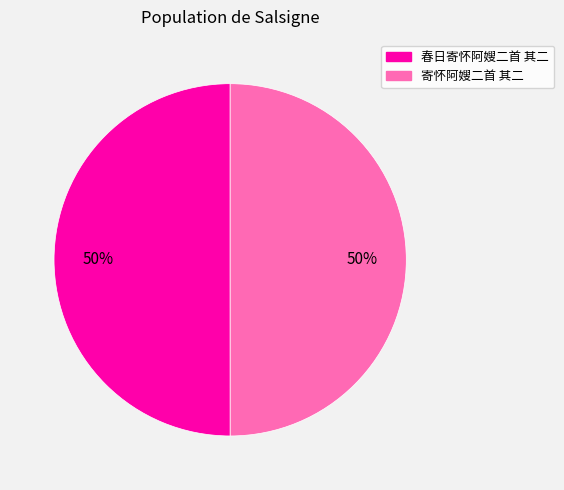

What is the ratio of the value at 春日寄怀阿嫂二首 其二 to the value at 寄怀阿嫂二首 其二?

1.0